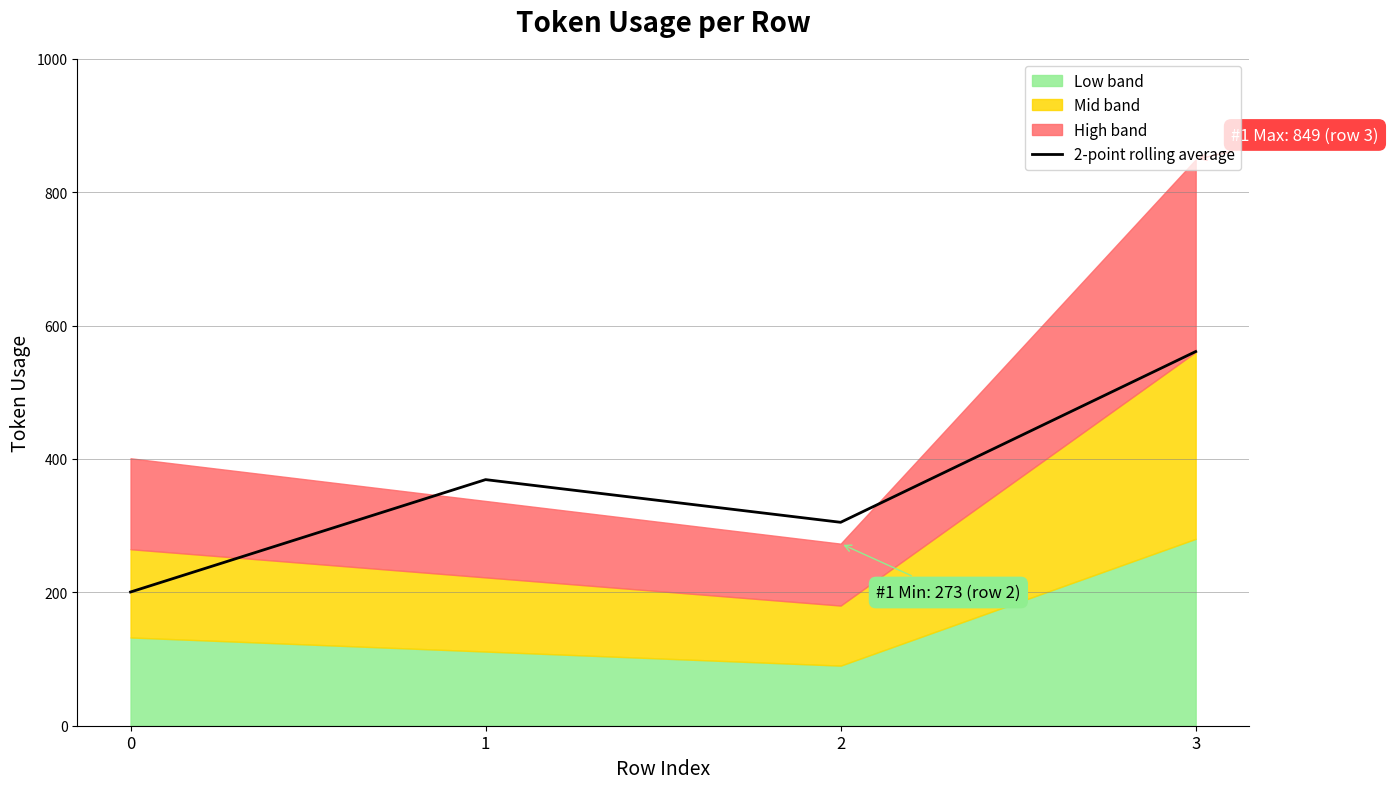

The value at 0 is 122.8. True or false?

False